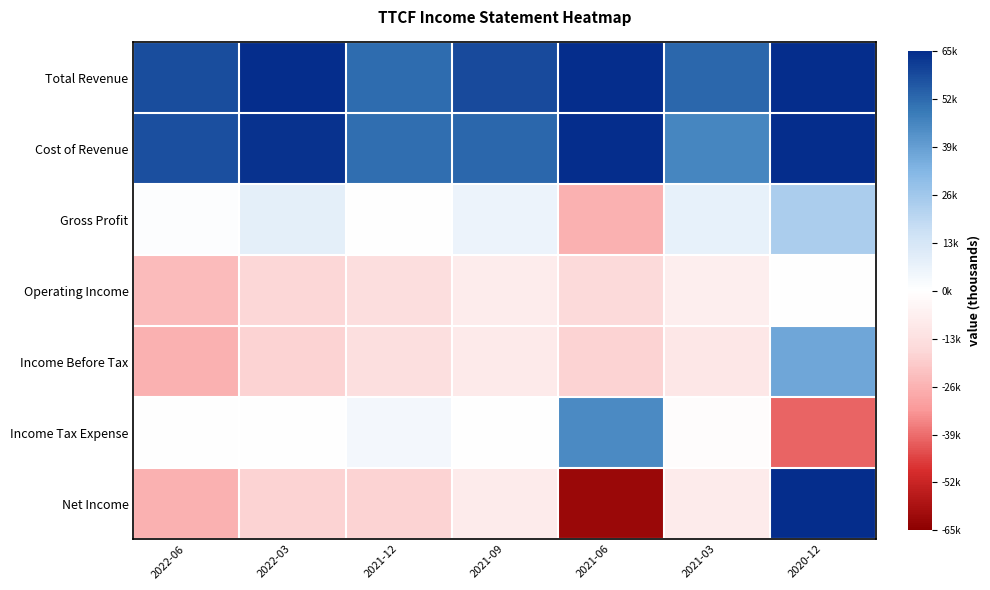

At which category is the sum across all series the highest?

2020-12